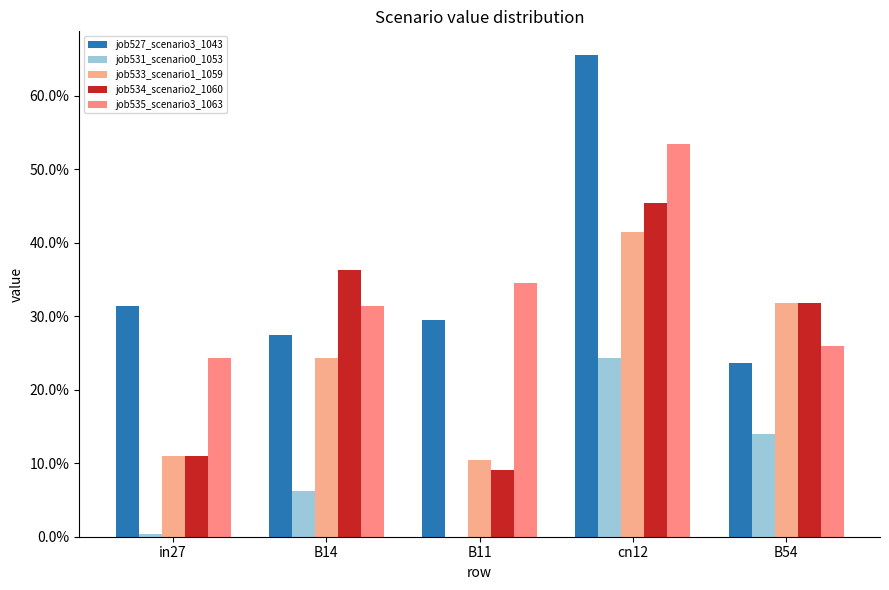

Reading left to right, list all the values displayed in this chart.

job527_scenario3_1043: in27=0.3	B14=0.3	B11=0.3	cn12=0.7	B54=0.2
job531_scenario0_1053: in27=0.0	B14=0.1	B11=0.0	cn12=0.2	B54=0.1
job533_scenario1_1059: in27=0.1	B14=0.2	B11=0.1	cn12=0.4	B54=0.3
job534_scenario2_1060: in27=0.1	B14=0.4	B11=0.1	cn12=0.5	B54=0.3
job535_scenario3_1063: in27=0.2	B14=0.3	B11=0.3	cn12=0.5	B54=0.3